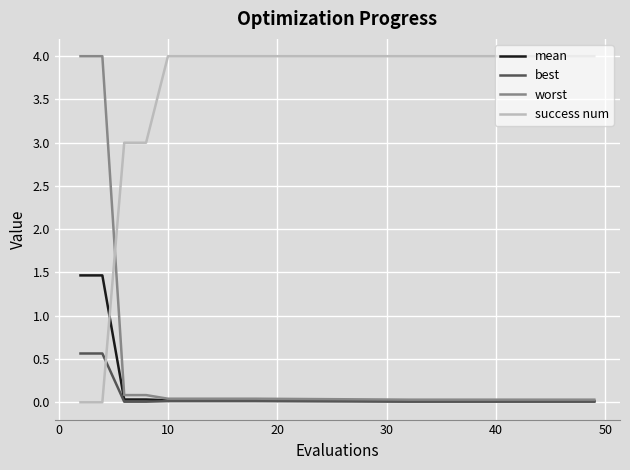

Which series has the largest total across all categories?

success num